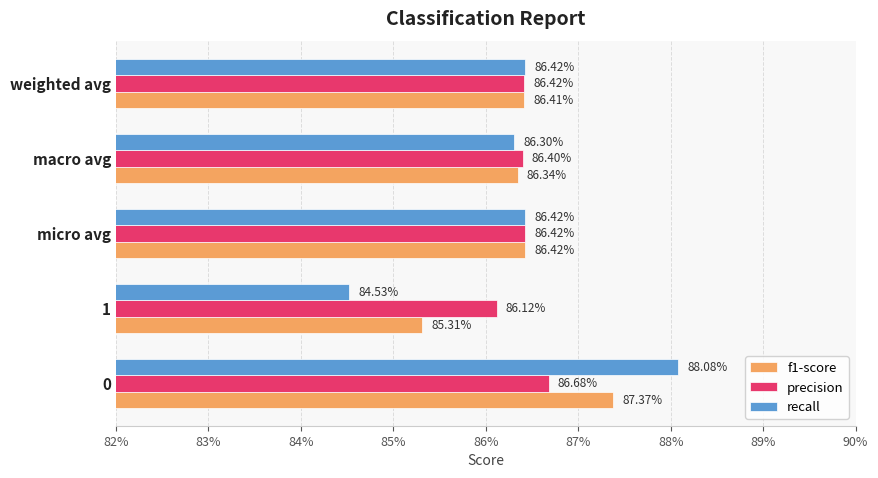

What is the average value of the f1-score series?

0.9